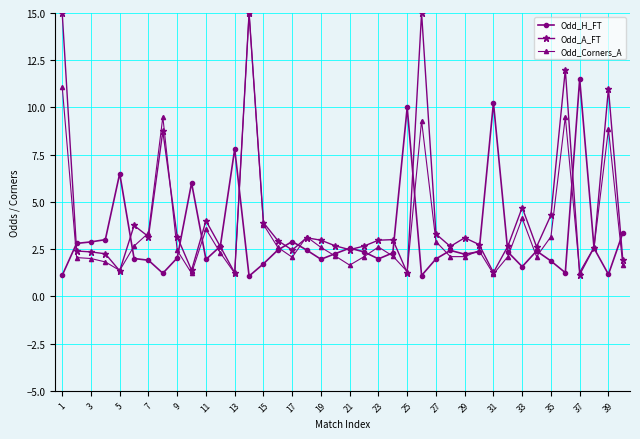

How many distinct data groups are displayed?

3